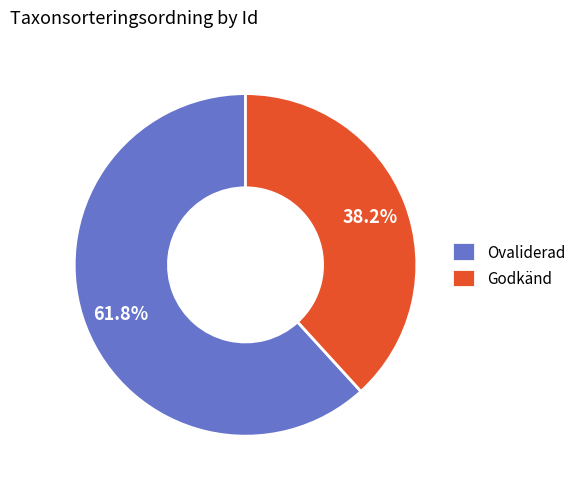

Which has a higher value, Godkänd or Ovaliderad?

Ovaliderad